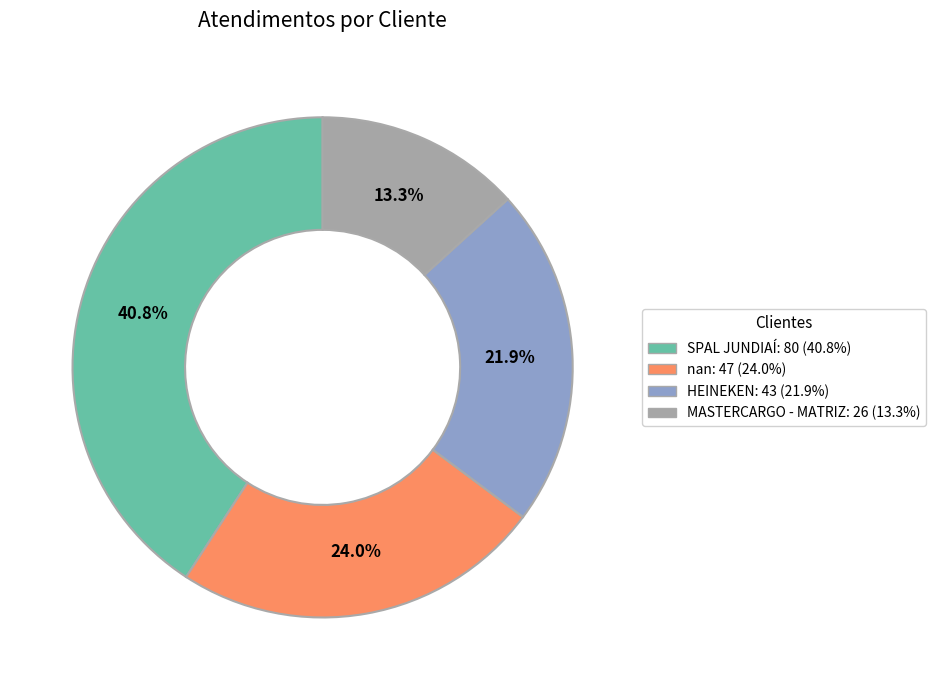

How many segments does this pie chart have?

4